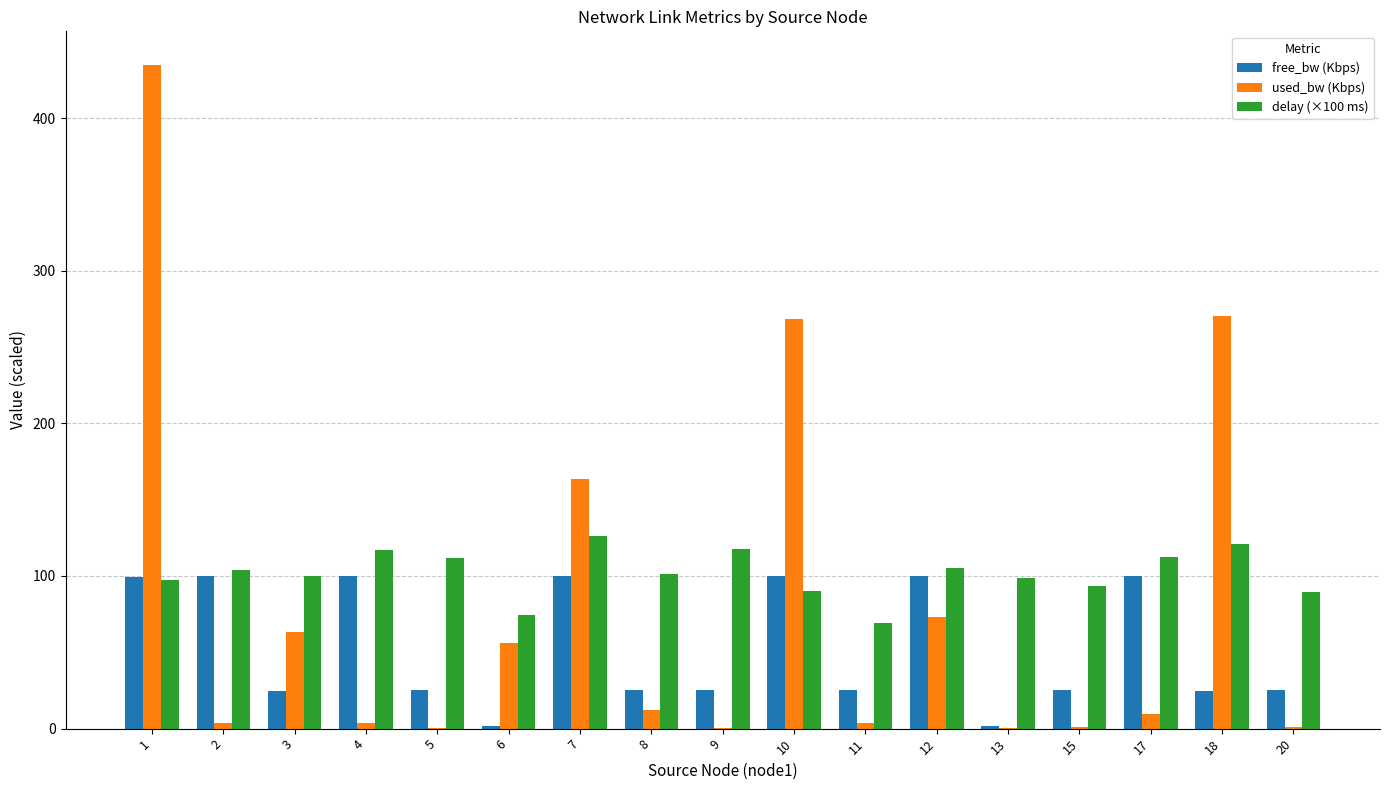

What is the maximum value shown in the chart?

435.1